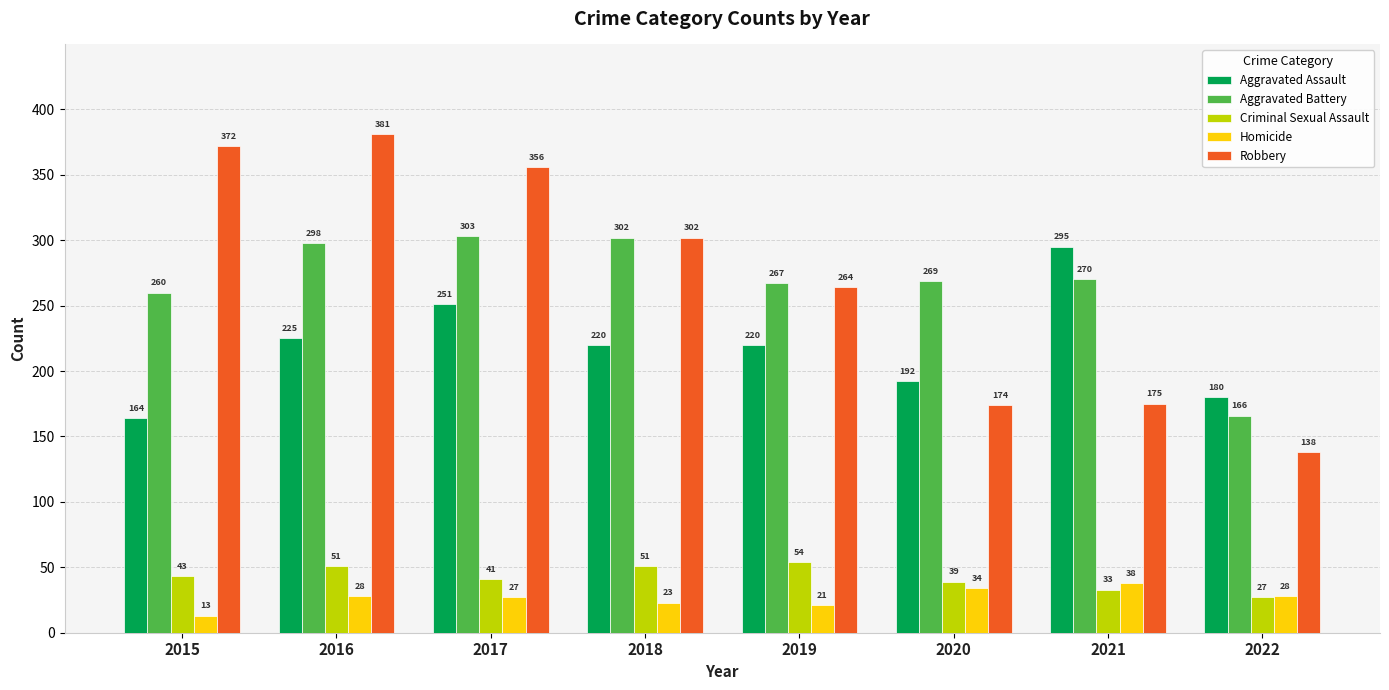

Reading left to right, list all the values displayed in this chart.

Aggravated Assault: 2015=164	2016=225	2017=251	2018=220	2019=220	2020=192	2021=295	2022=180
Aggravated Battery: 2015=260	2016=298	2017=303	2018=302	2019=267	2020=269	2021=270	2022=166
Criminal Sexual Assault: 2015=43	2016=51	2017=41	2018=51	2019=54	2020=39	2021=33	2022=27
Homicide: 2015=13	2016=28	2017=27	2018=23	2019=21	2020=34	2021=38	2022=28
Robbery: 2015=372	2016=381	2017=356	2018=302	2019=264	2020=174	2021=175	2022=138